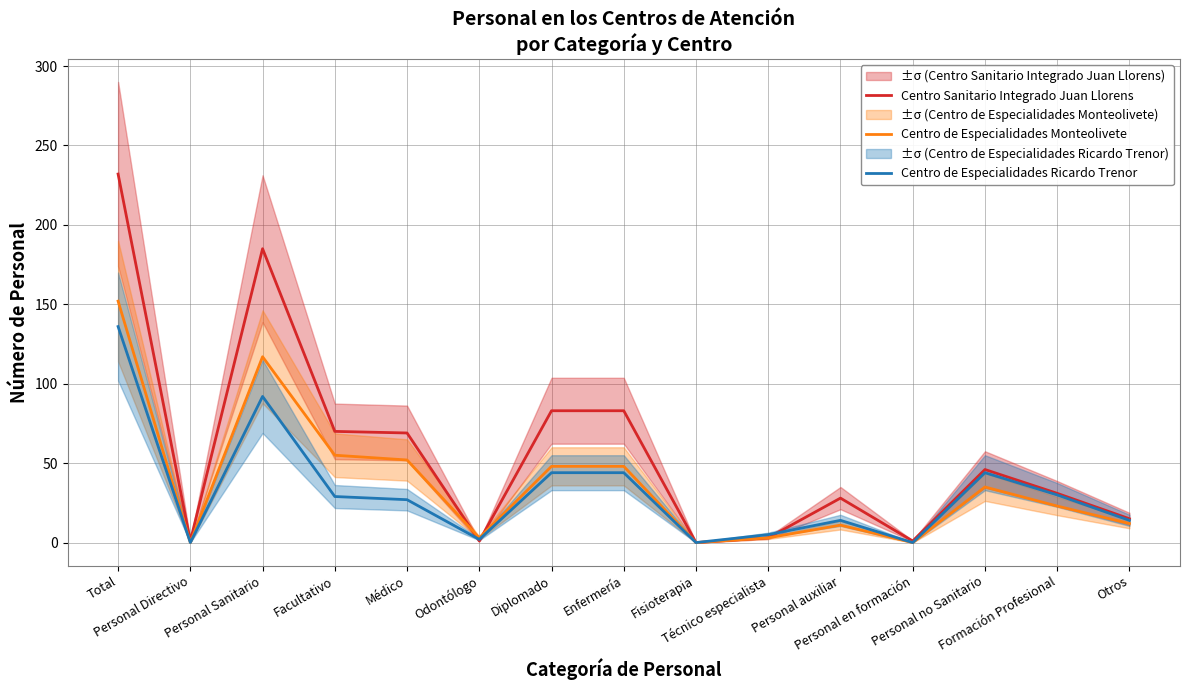

Read the Centro de Especialidades Ricardo Trenor value at Total.

136